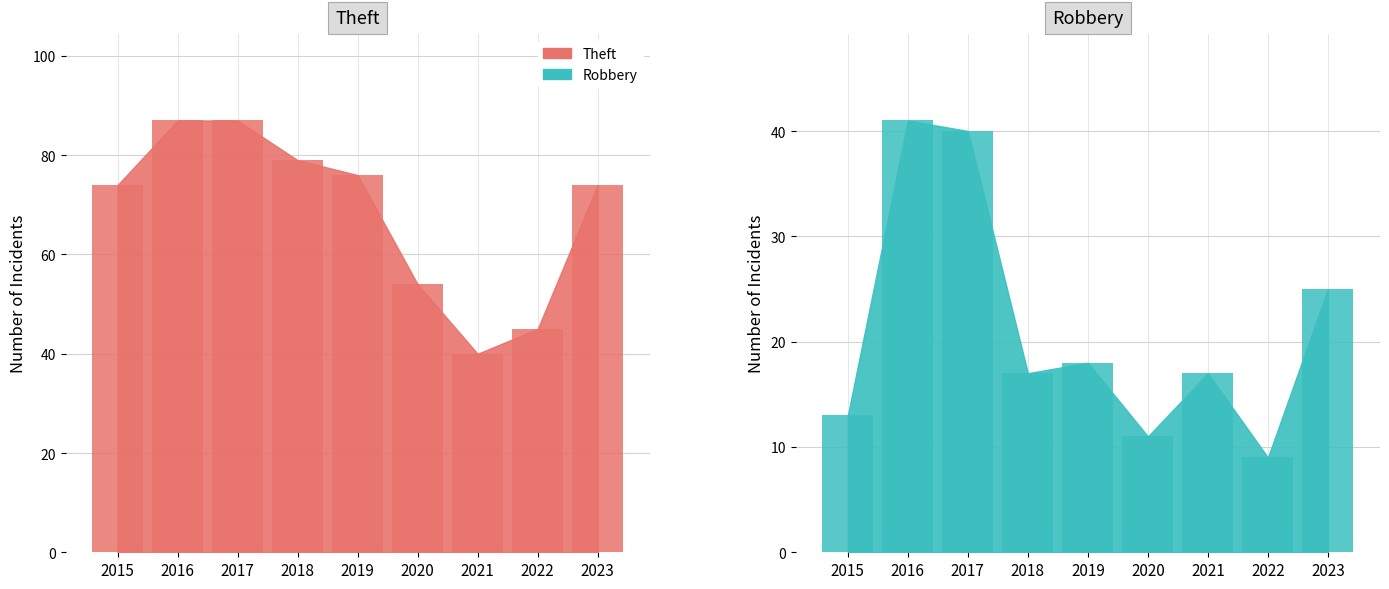

Rank the series by their maximum value, from lowest to highest.

Robbery bar, Theft bar